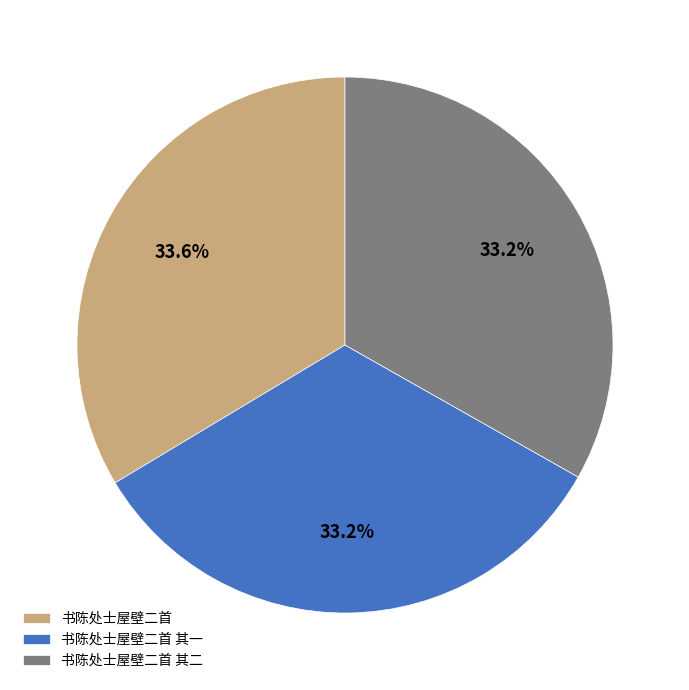

Does 书陈处士屋壁二首 其一 represent more than half of the total?

No